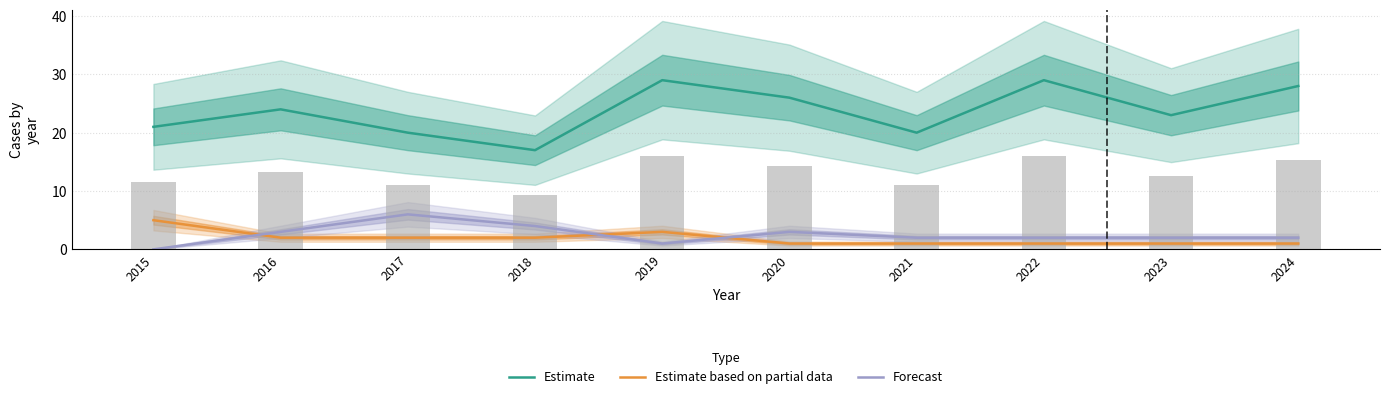

What is the difference between the maximum and minimum values in the Forecast series?

6